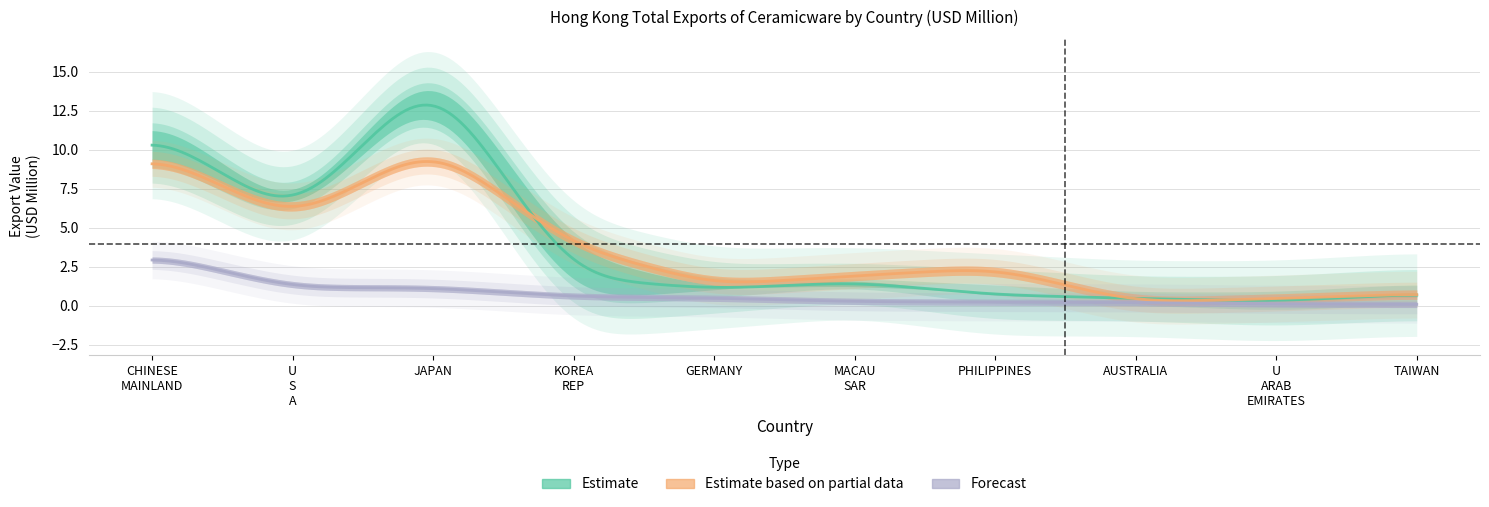

What is the minimum value shown in the chart?

0.1